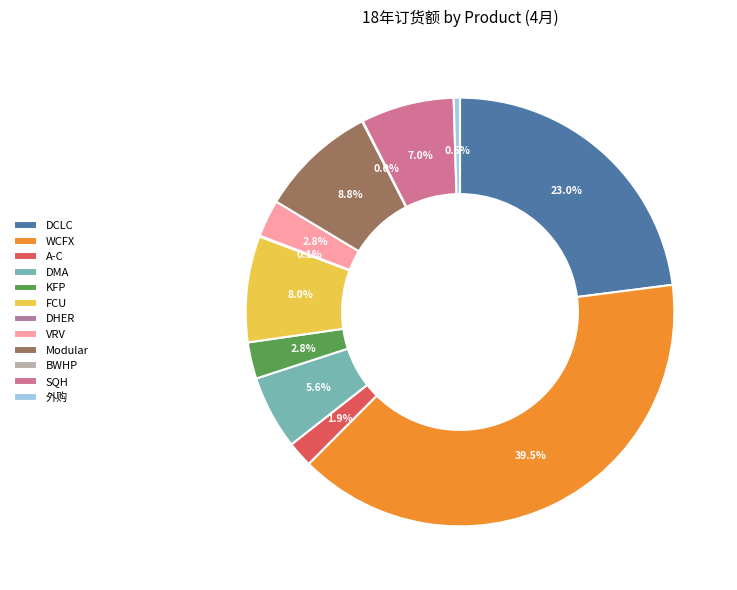

Is DHER the majority of the pie?

No